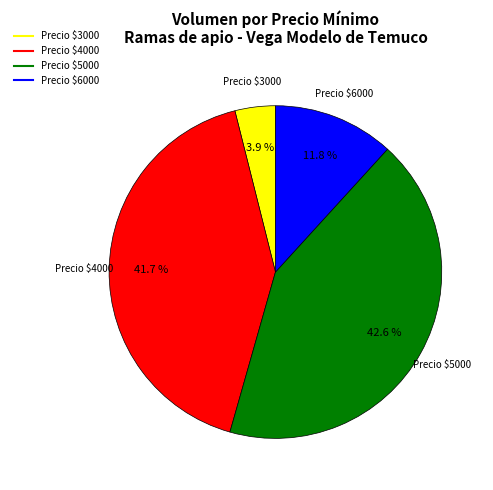

Does any single category account for the majority?

No